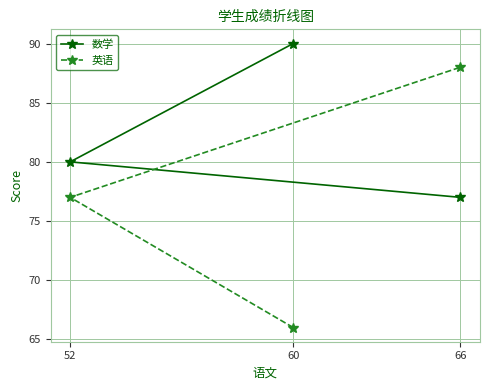

The value of 英语 at 66 is 124. True or false?

False